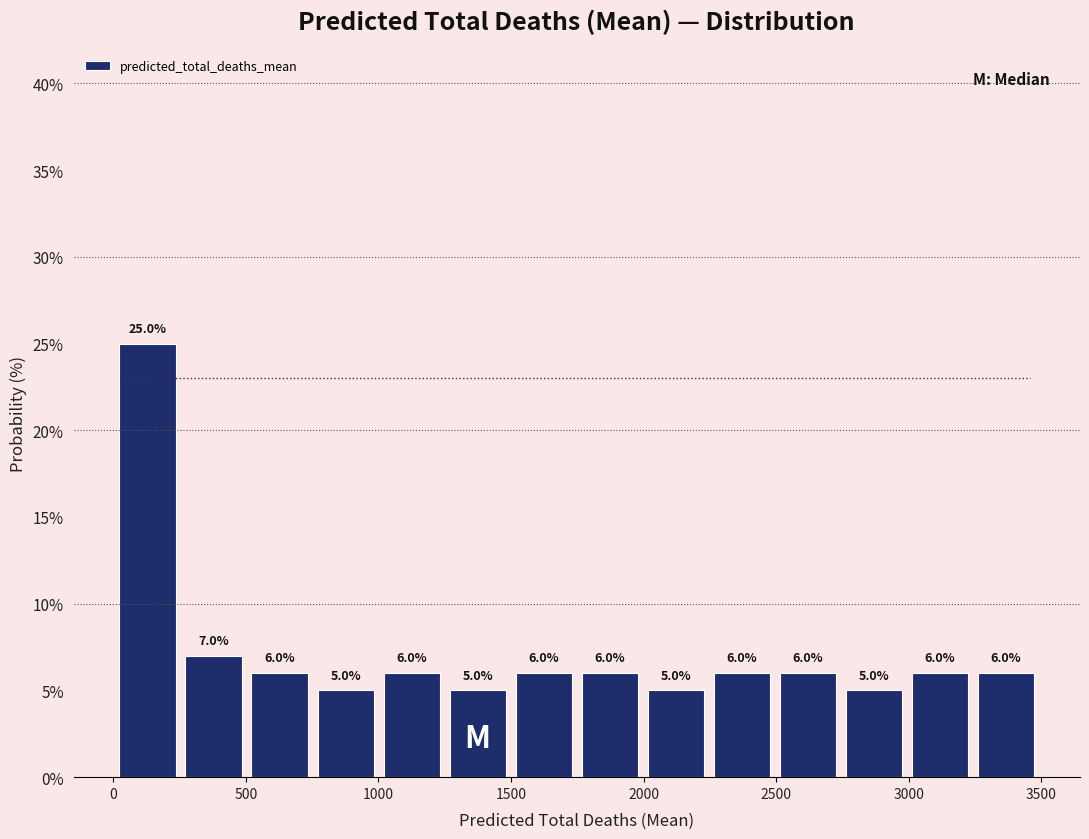

What is the height of the bar covering 3000 to 3250 on the x-axis? The bar edges are not printed on the chart, so give them approximately, as read against the axis.

6.0